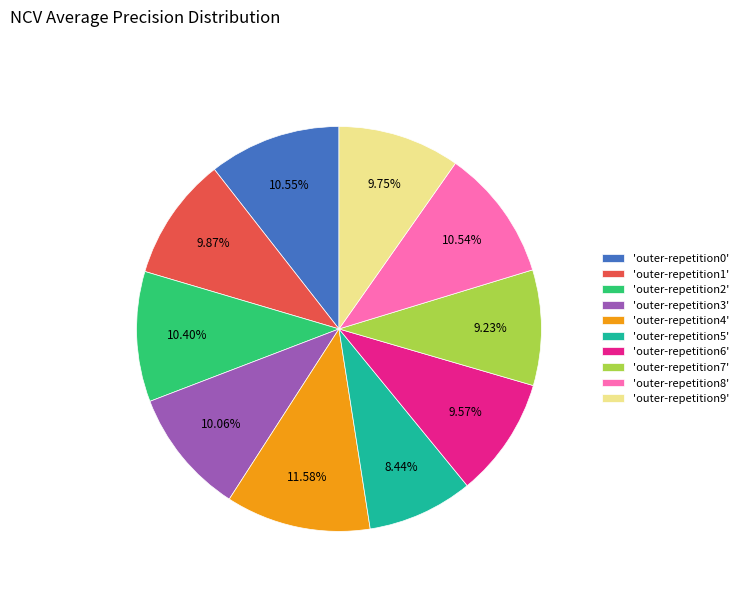

Between 'outer-repetition2' and 'outer-repetition9', which is larger?

'outer-repetition2'